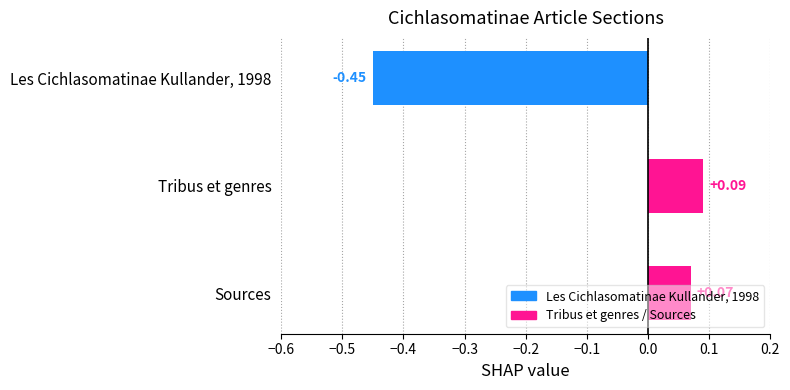

How many values are above zero?

2